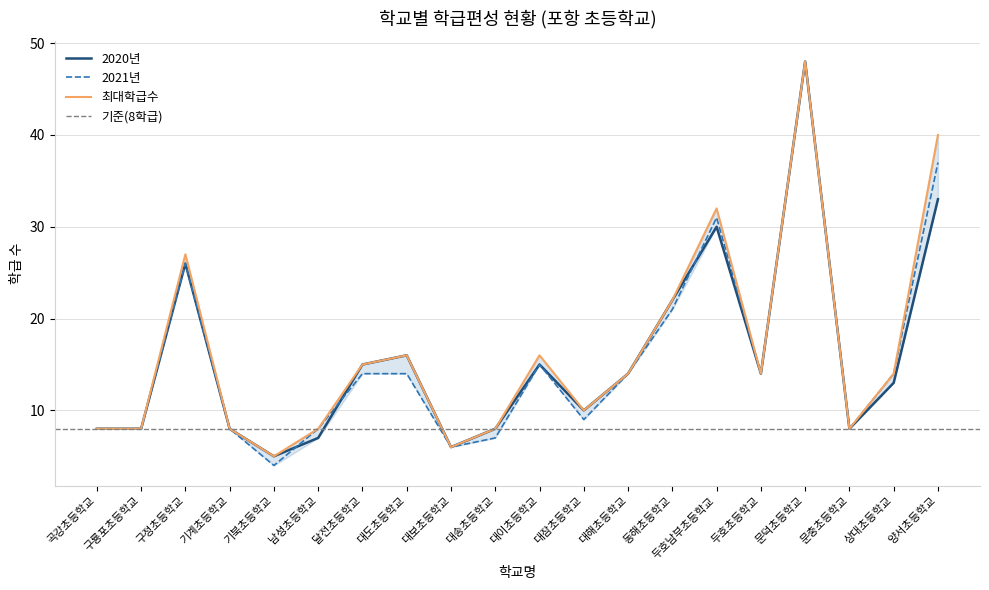

True or false: 2021년 and 최대학급수 cross at least once.

False